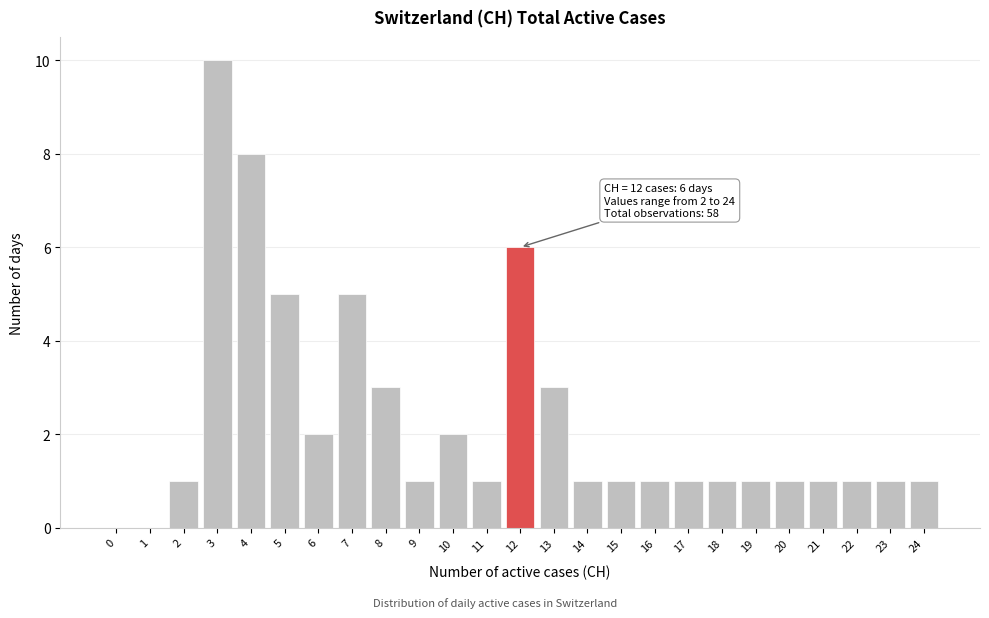

Reading left to right, transcribe all the data shown in this chart.

0=0	1=0	2=1	3=10	4=8	5=5	6=2	7=5	8=3	9=1	10=2	11=1	12=6	13=3	14=1	15=1	16=1	17=1	18=1	19=1	20=1	21=1	22=1	23=1	24=1